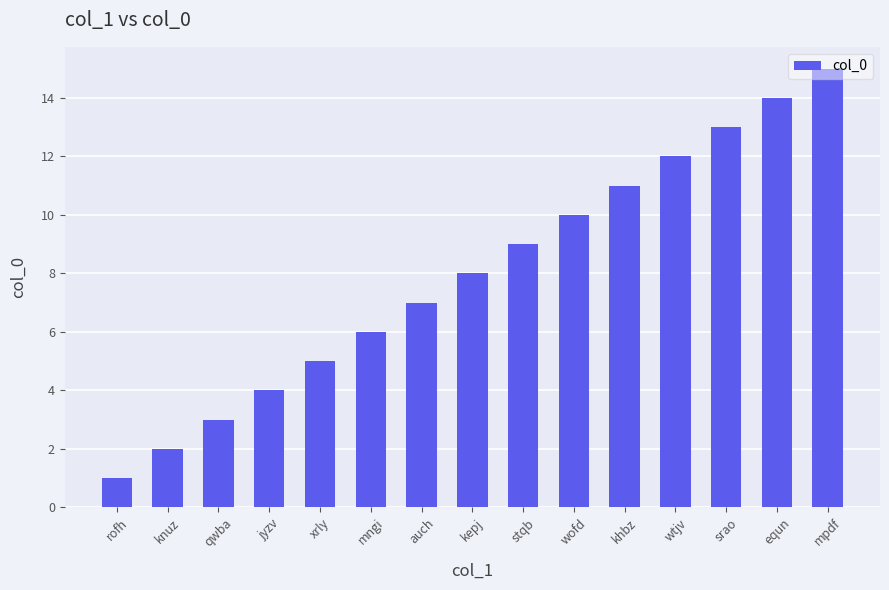

What is the label of the 6th bar from the right?

wofd